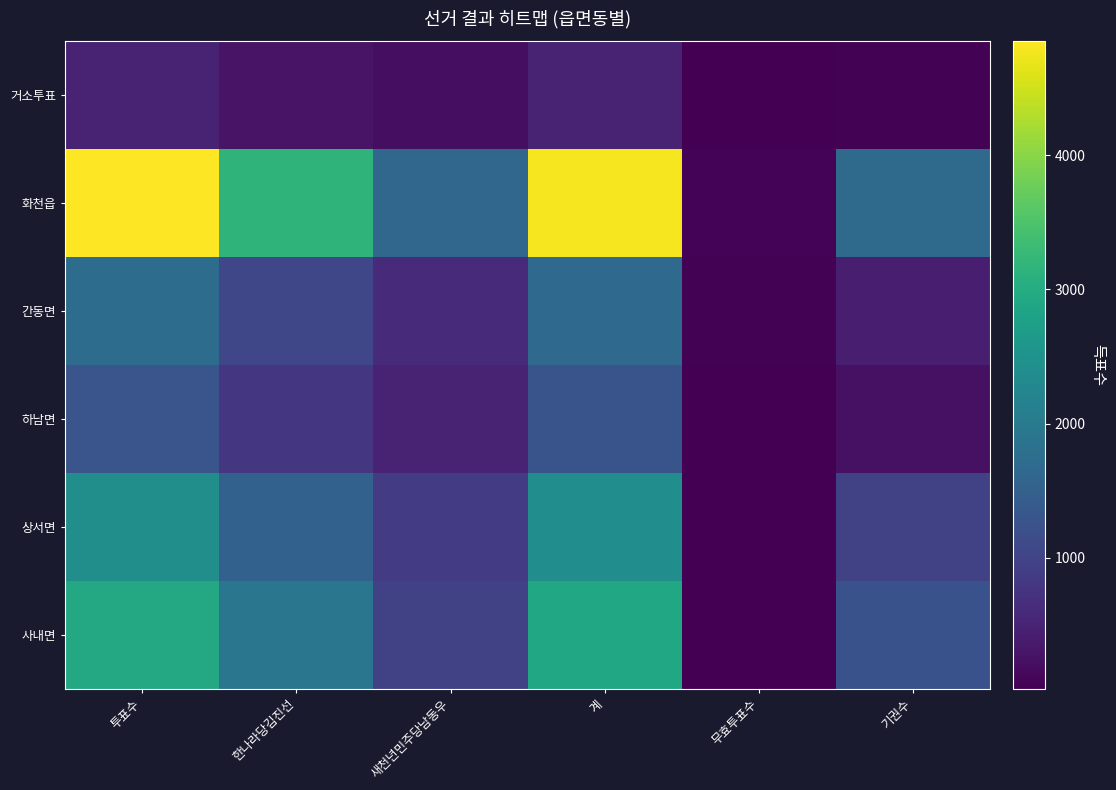

Reading right to left, transcribe all the data shown in this chart.

거소투표: 기권수=49	무효투표수=25	계=486	새천년민주당남동우=204	한나라당김진선=282	투표수=511
화천읍: 기권수=1699	무효투표수=63	계=4786	새천년민주당남동우=1615	한나라당김진선=3171	투표수=4849
간동면: 기권수=437	무효투표수=51	계=1671	새천년민주당남동우=615	한나라당김진선=1056	투표수=1722
하남면: 기권수=248	무효투표수=25	계=1280	새천년민주당남동우=490	한나라당김진선=790	투표수=1305
상서면: 기권수=950	무효투표수=31	계=2382	새천년민주당남동우=861	한나라당김진선=1521	투표수=2413
사내면: 기권수=1238	무효투표수=34	계=2901	새천년민주당남동우=974	한나라당김진선=1927	투표수=2935